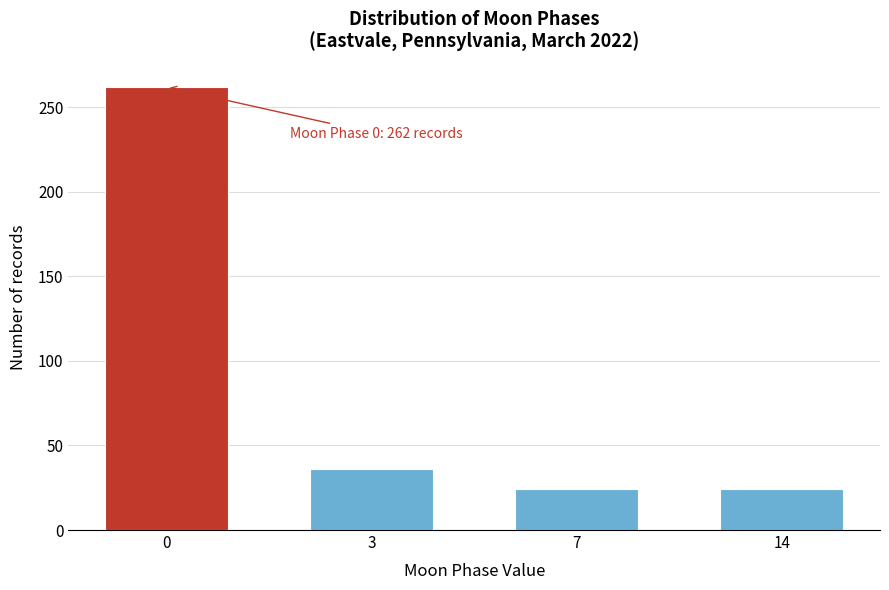

Reading right to left, extract all data points from this chart.

14=24	7=24	3=36	0=262